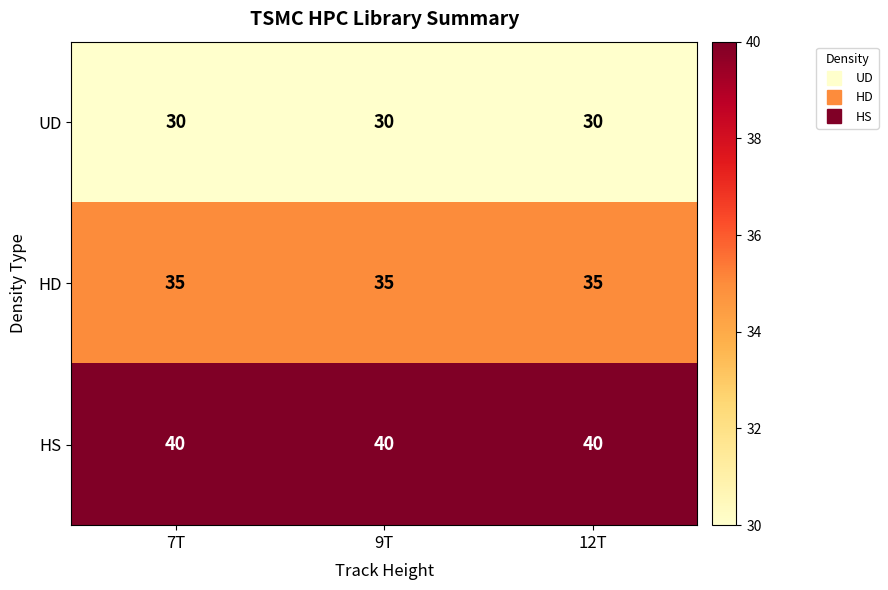

What value does the UD series have at 12T?

30